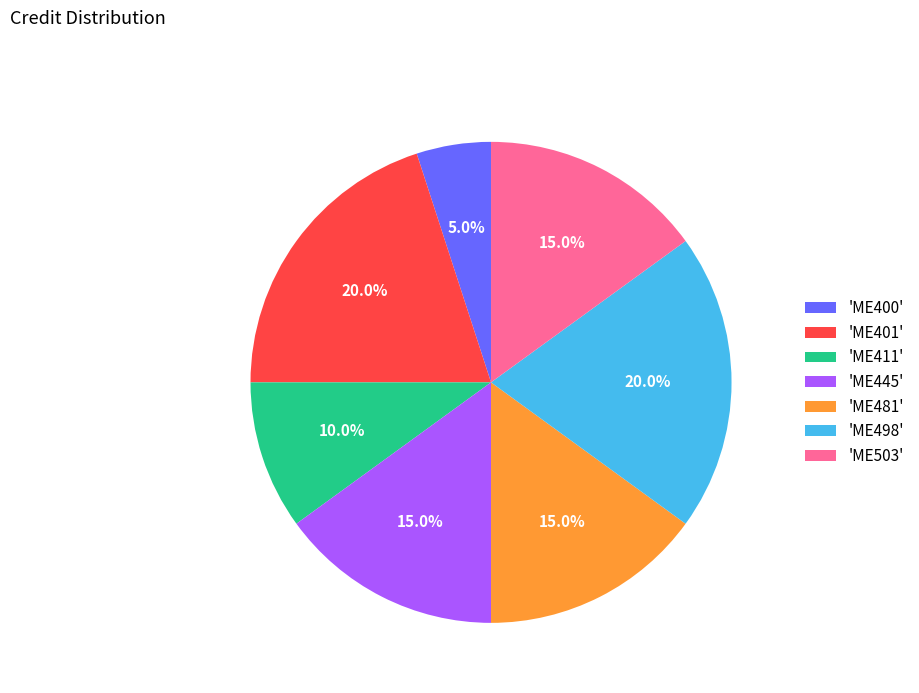

How many slices are in this pie chart?

7